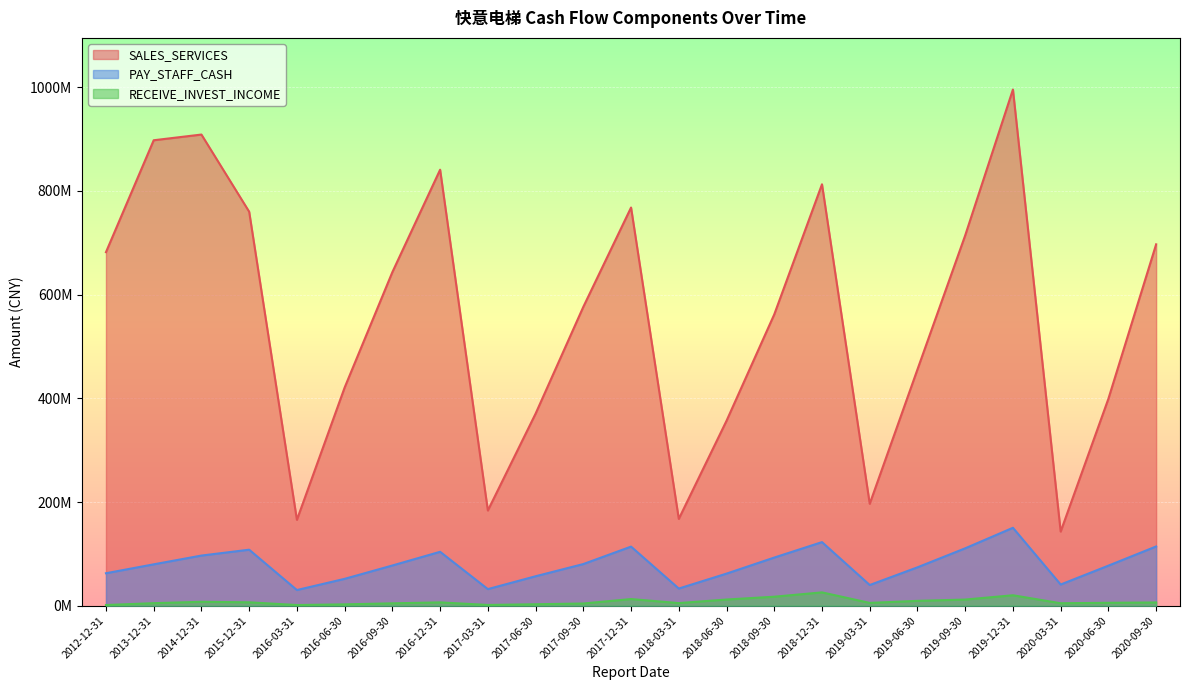

At which label does RECEIVE_INVEST_INCOME reach its minimum?

2016-03-31